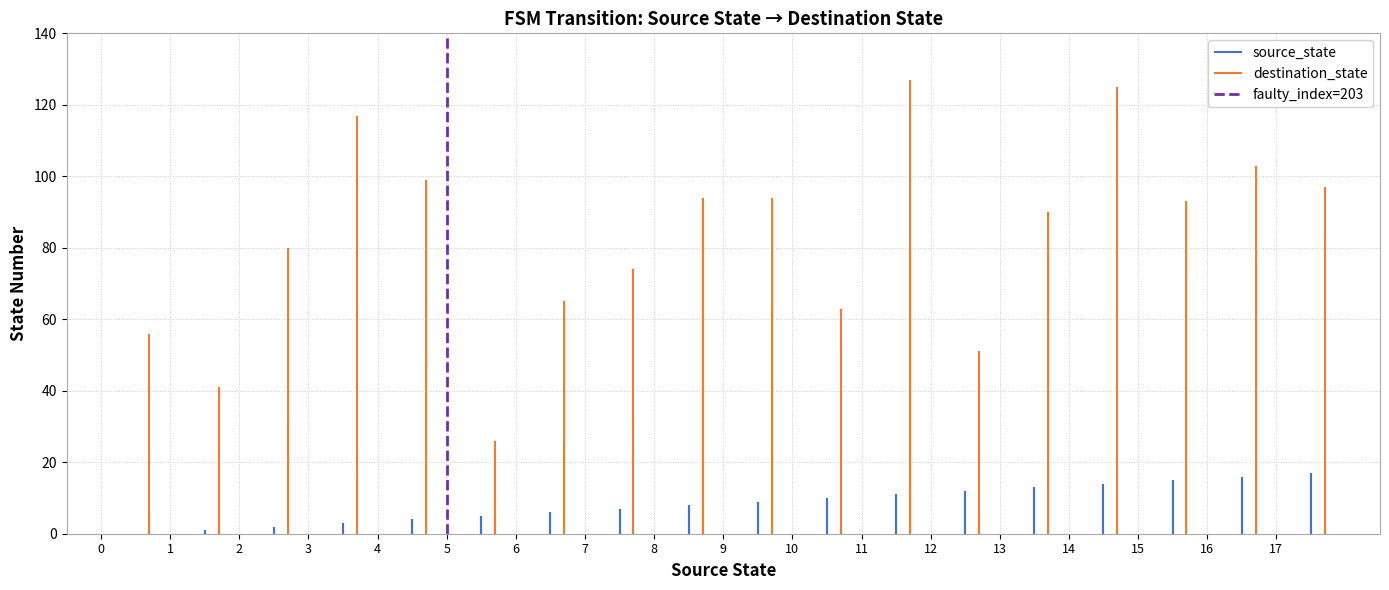

Which has a higher value, 5 or 5?

5